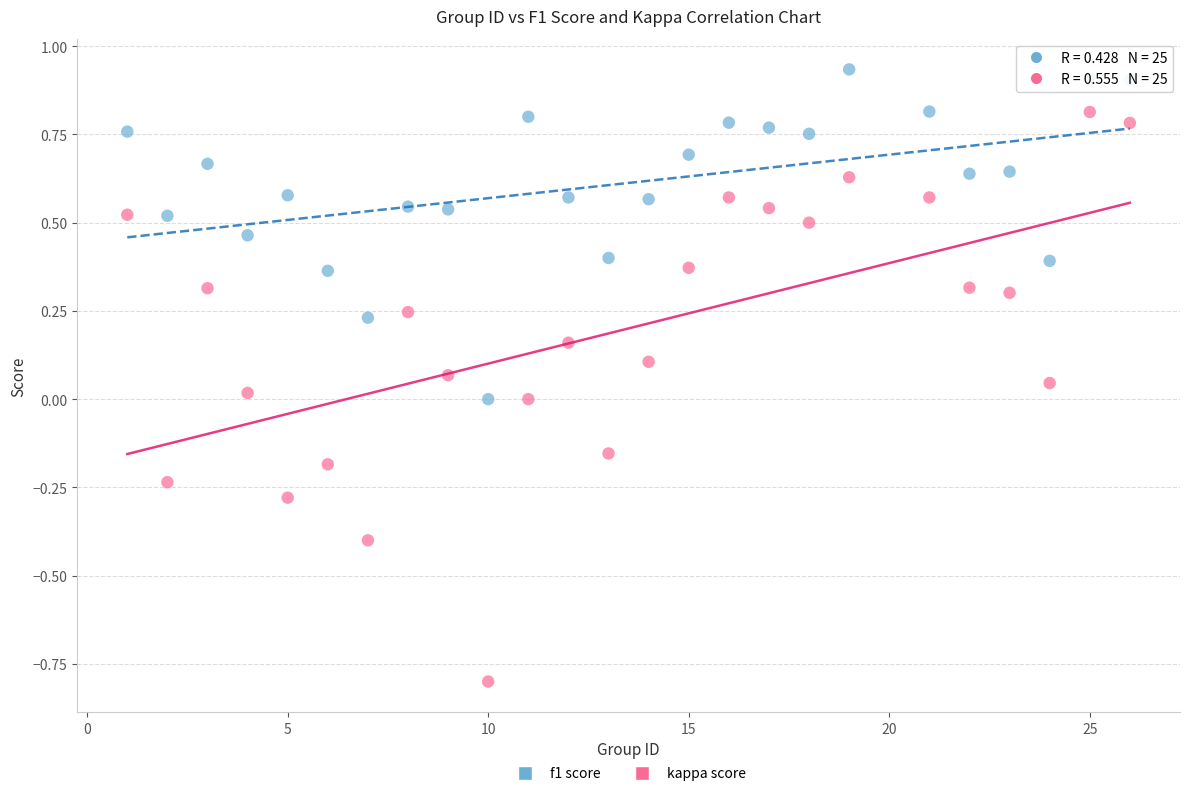

Across all data points, what is the range of Y values (max minus min)?

1.7